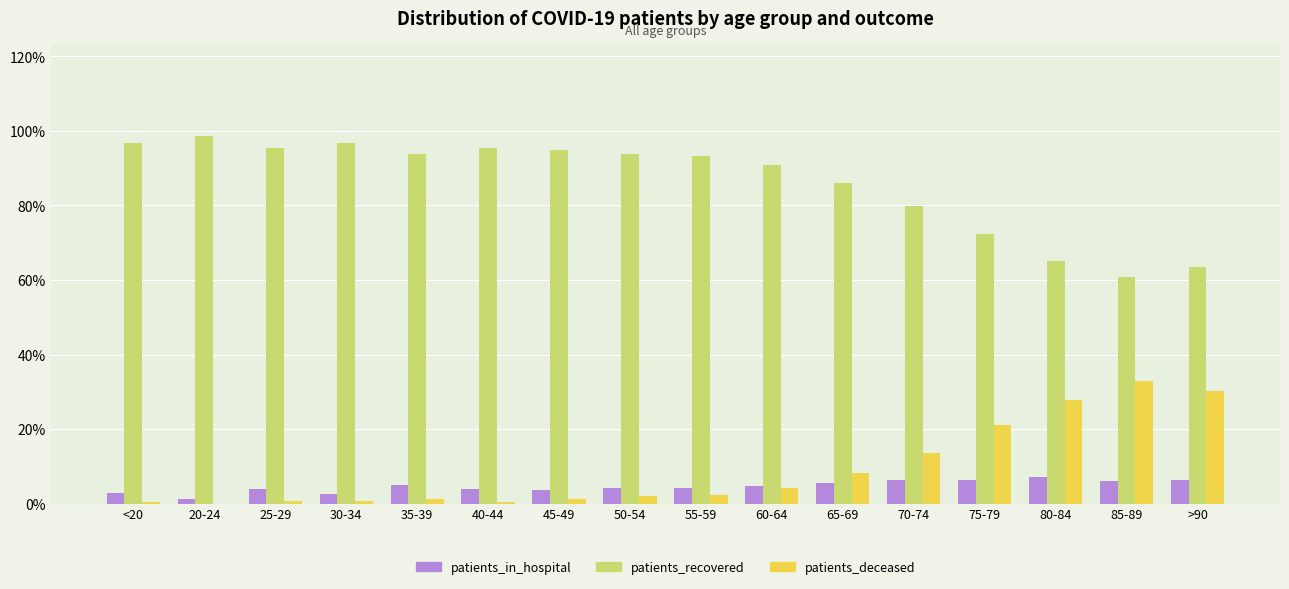

What is the sum of all patients_recovered values?

1377.4